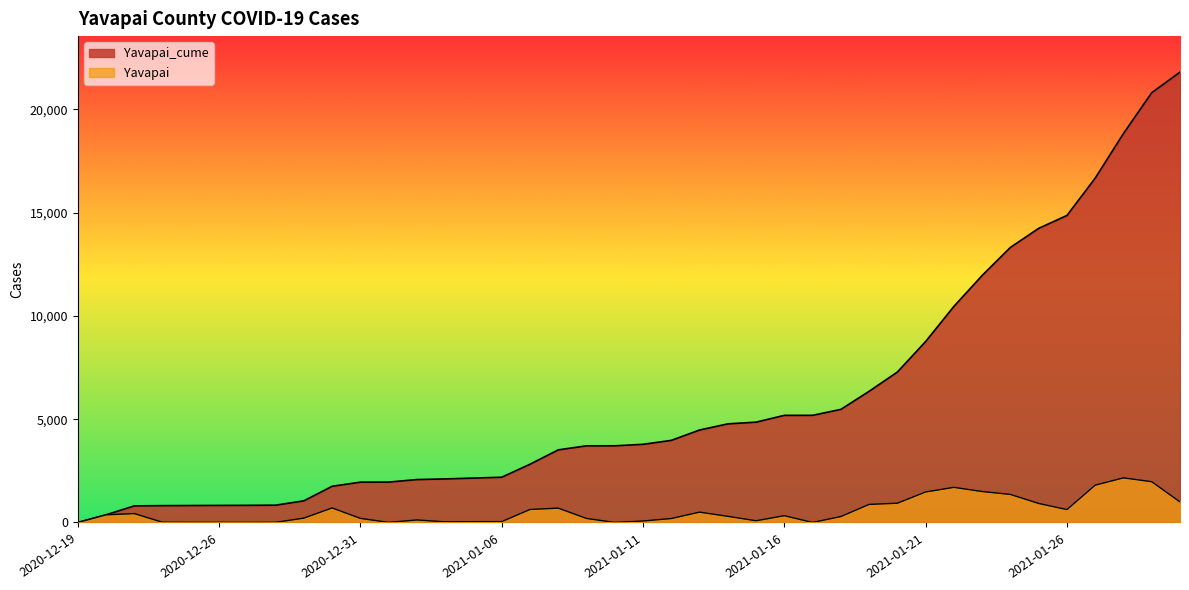

What is the approximate value of Yavapai at 2021-01-26?

624